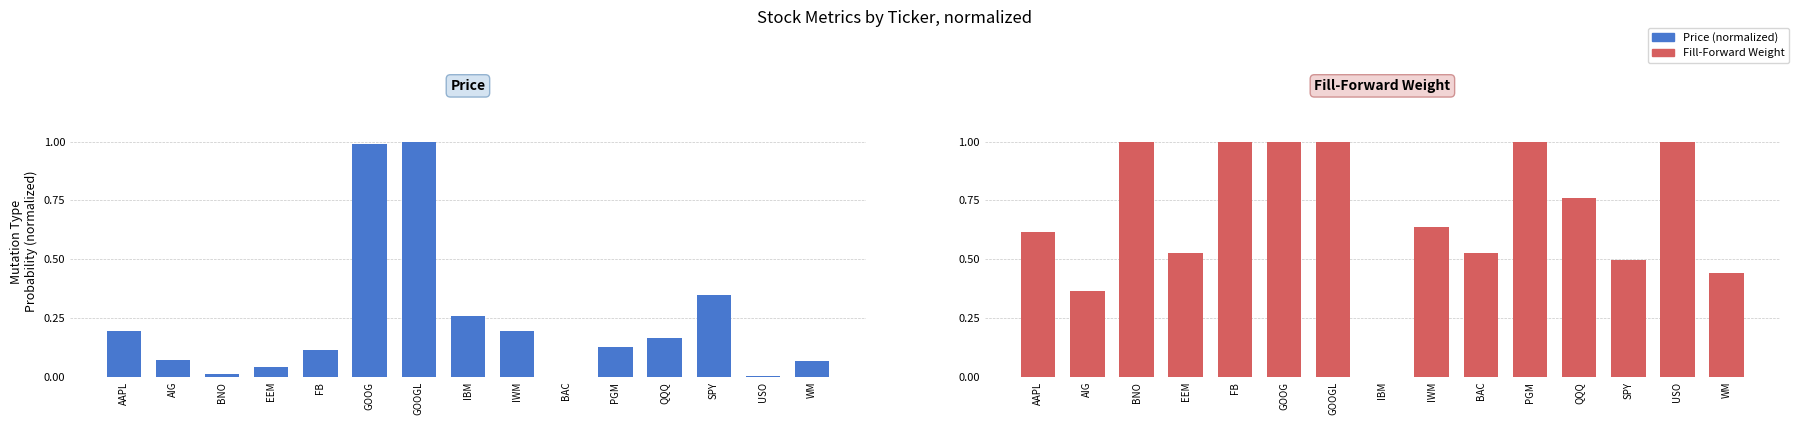

What is the approximate value of fillForwardWeight at IWM?

0.6